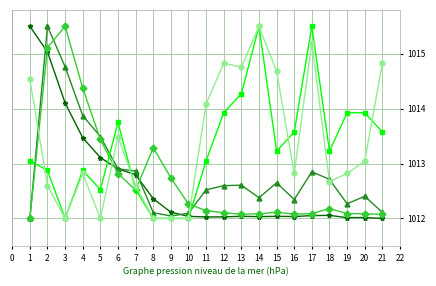

What is the difference between the highest and lowest values at 16?

1.5